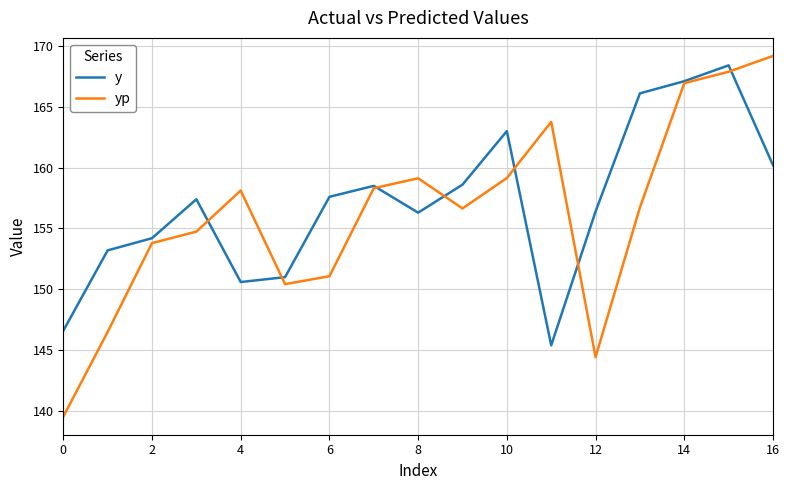

What are all the series names shown in the legend?

y, yp